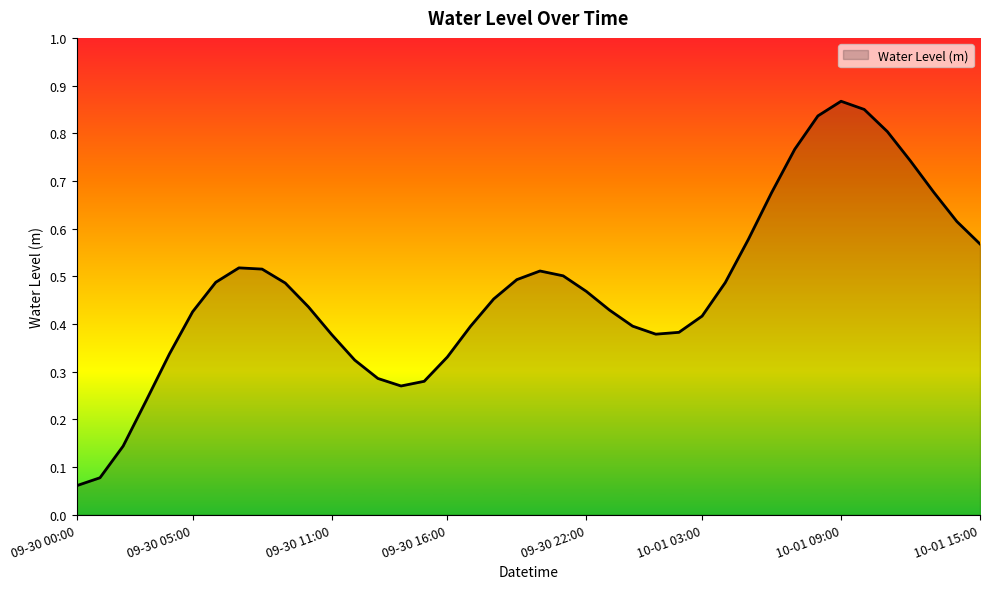

Rank the categories by value from lowest to highest.

2025-09-30 00:00, 2025-09-30 01:00, 2025-09-30 02:00, 2025-09-30 03:00, 2025-09-30 14:00, 2025-09-30 15:00, 2025-09-30 13:00, 2025-09-30 12:00, 2025-09-30 16:00, 2025-09-30 04:00, 2025-09-30 11:00, 2025-10-01 01:00, 2025-10-01 02:00, 2025-09-30 17:00, 2025-10-01 00:00, 2025-10-01 03:00, 2025-09-30 05:00, 2025-09-30 23:00, 2025-09-30 10:00, 2025-09-30 18:00, 2025-09-30 22:00, 2025-09-30 09:00, 2025-10-01 04:00, 2025-09-30 06:00, 2025-09-30 19:00, 2025-09-30 21:00, 2025-09-30 20:00, 2025-09-30 08:00, 2025-09-30 07:00, 2025-10-01 15:00, 2025-10-01 05:00, 2025-10-01 14:00, 2025-10-01 06:00, 2025-10-01 13:00, 2025-10-01 12:00, 2025-10-01 07:00, 2025-10-01 11:00, 2025-10-01 08:00, 2025-10-01 10:00, 2025-10-01 09:00